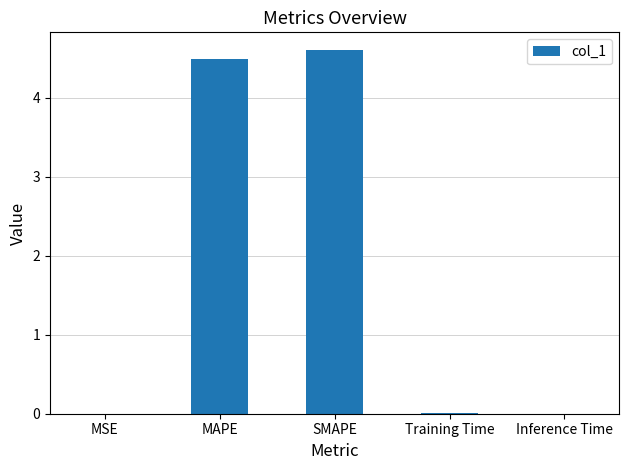

Does the chart contain stacked bars?

No